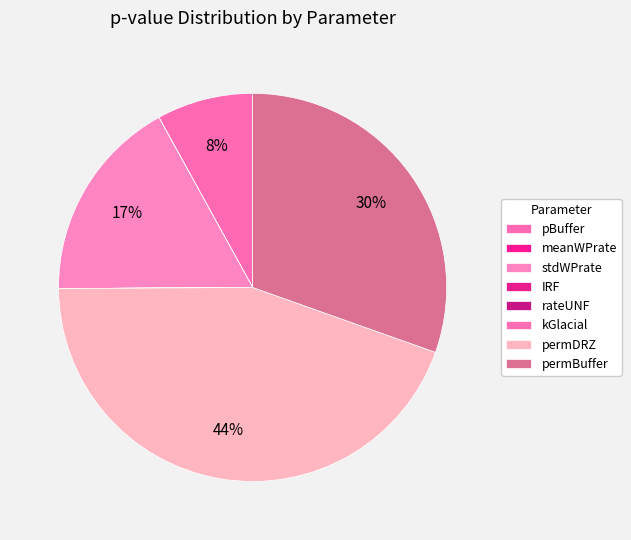

Is it true that pBuffer is 8% of the pie?

True